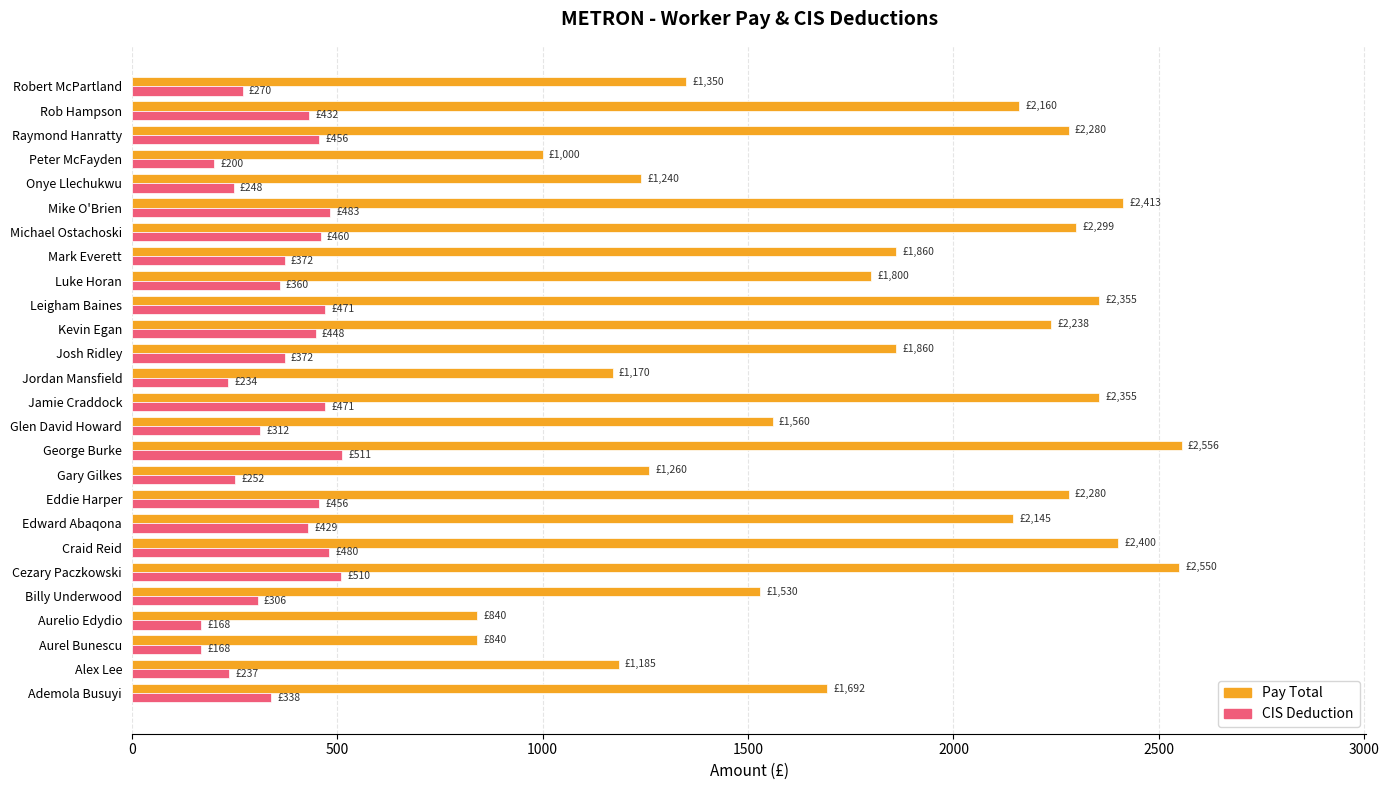

At how many categories does at least one series exceed 1879?

12